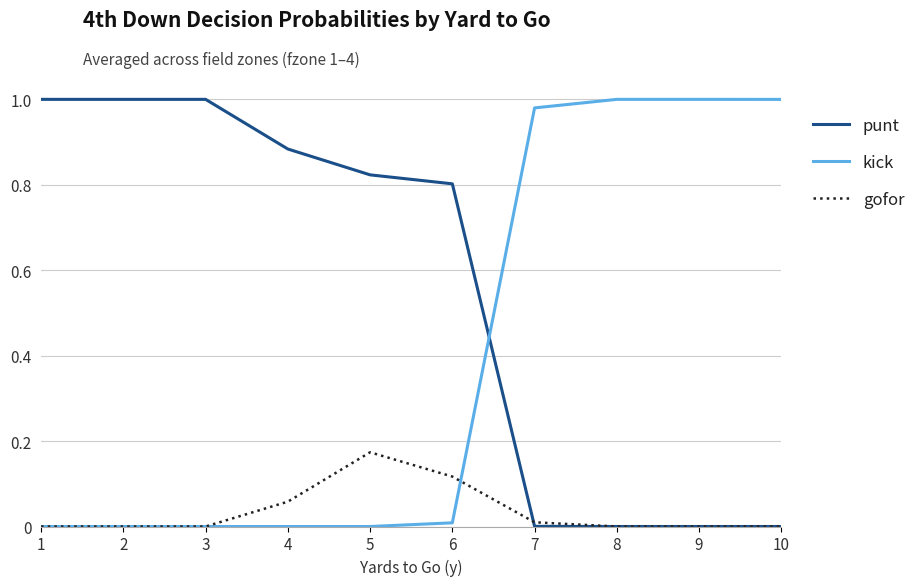

Is it true that gofor equals 0.0 at 7?

True